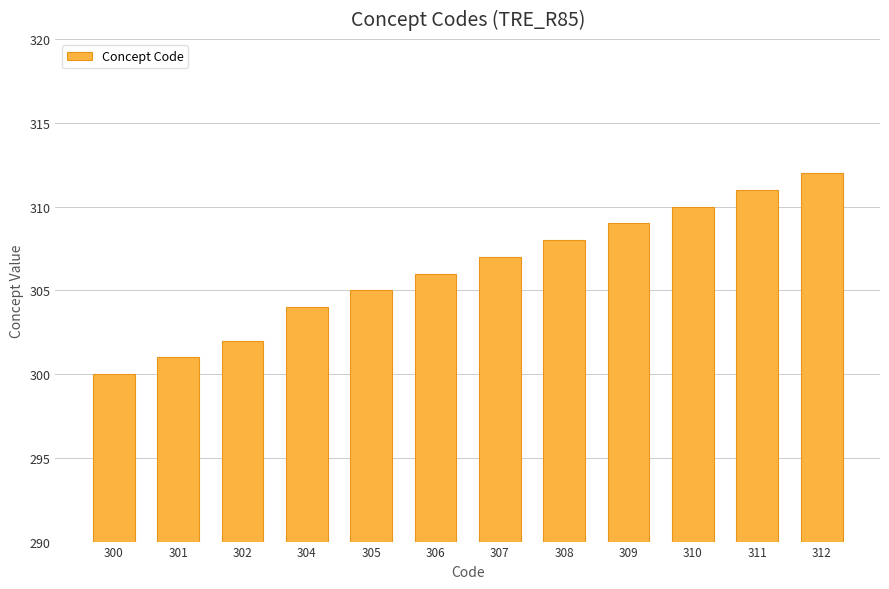

Reading left to right, extract all data points from this chart.

300	301	302	304	305	306	307	308	309	310	311	312